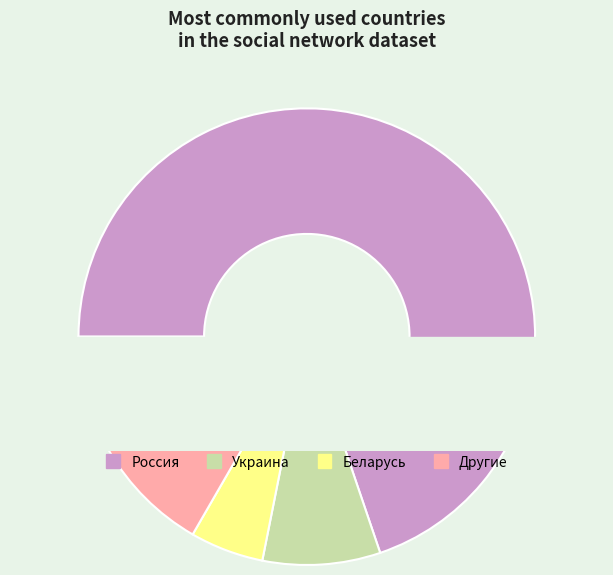

What percentage is the Беларусь slice, to the nearest percent?

5%